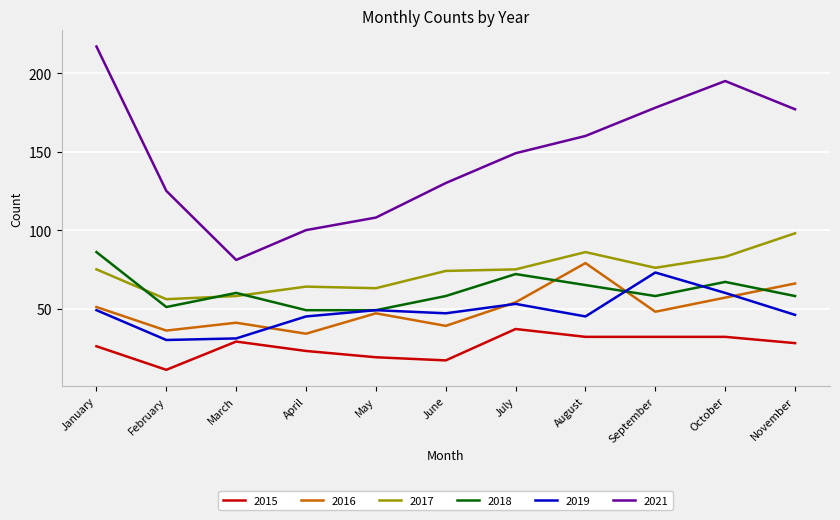

At June, list the series in order from smallest to largest.

2015, 2016, 2019, 2018, 2017, 2021